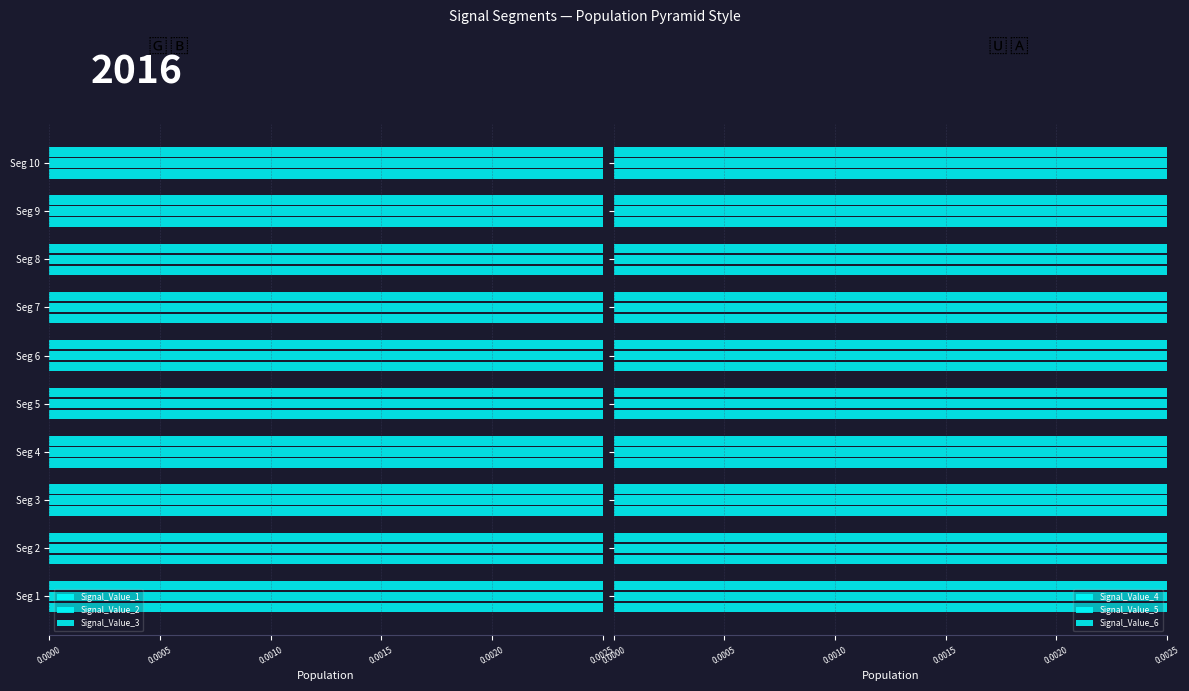

Count the number of data series in this chart.

6